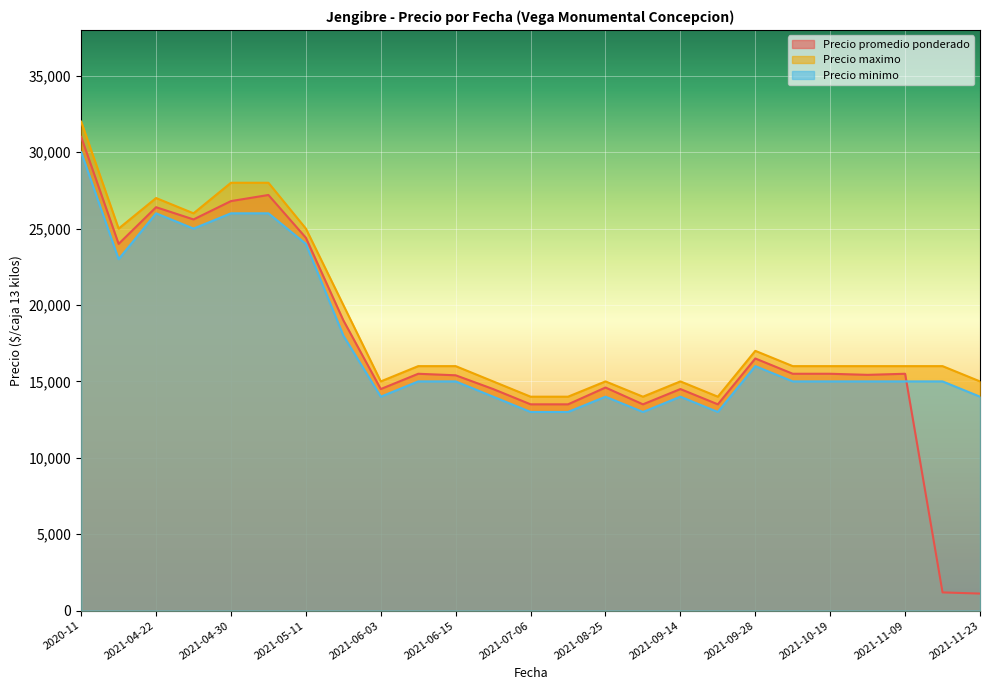

What value does the Precio minimo series have at 2021-04-27?

25000